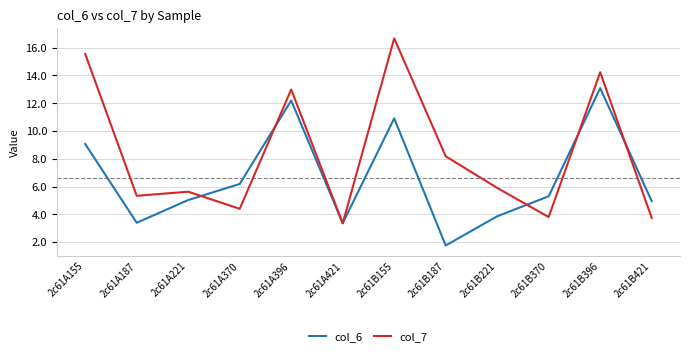

Which category has the lowest value in the col_6 series?

2c61B187